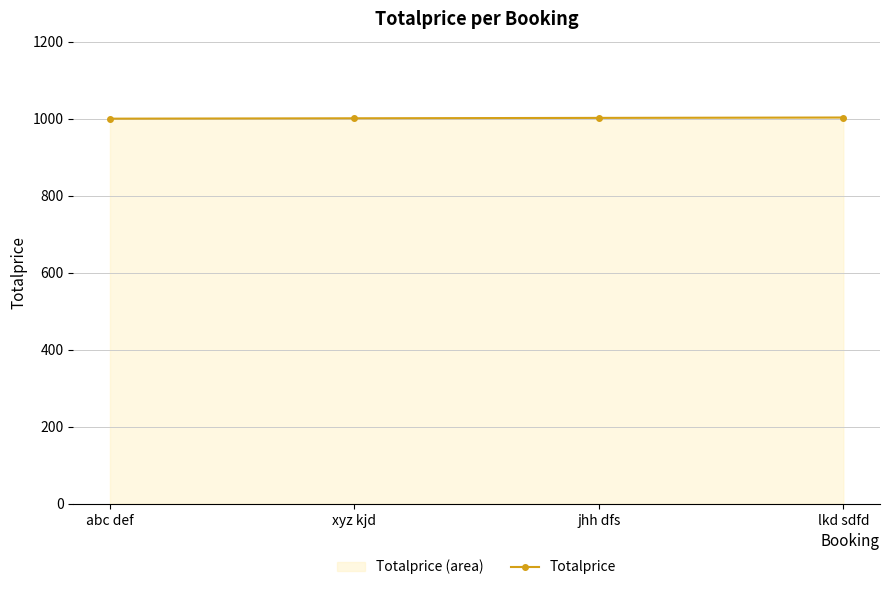

How many lines are shown in the chart?

1